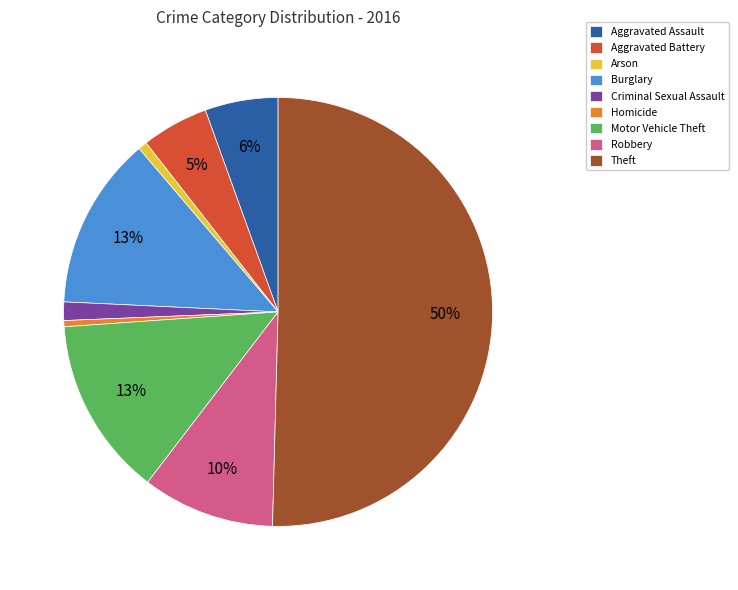

Is the sum of Homicide and Motor Vehicle Theft greater than half?

No